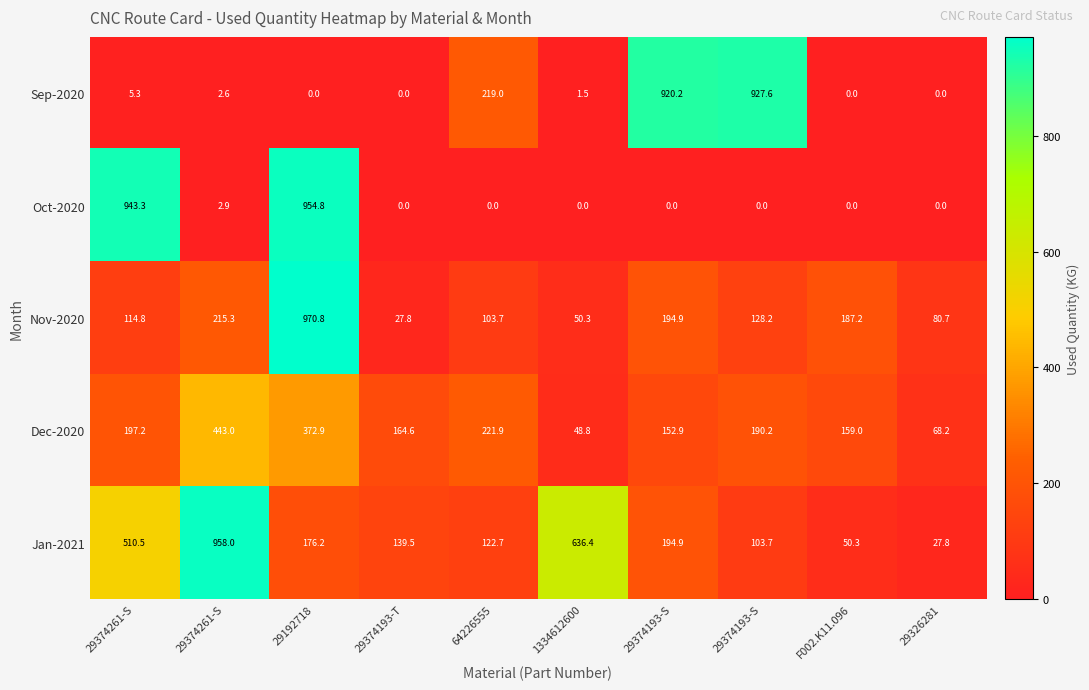

How many values in the Jan-2021 series are below 176?

5